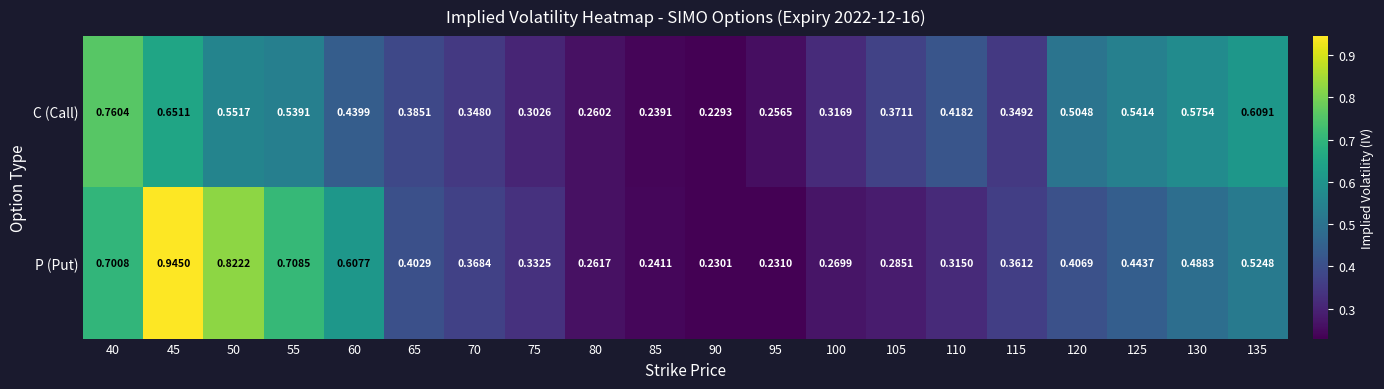

Which series has the largest total across all categories?

P (Put)